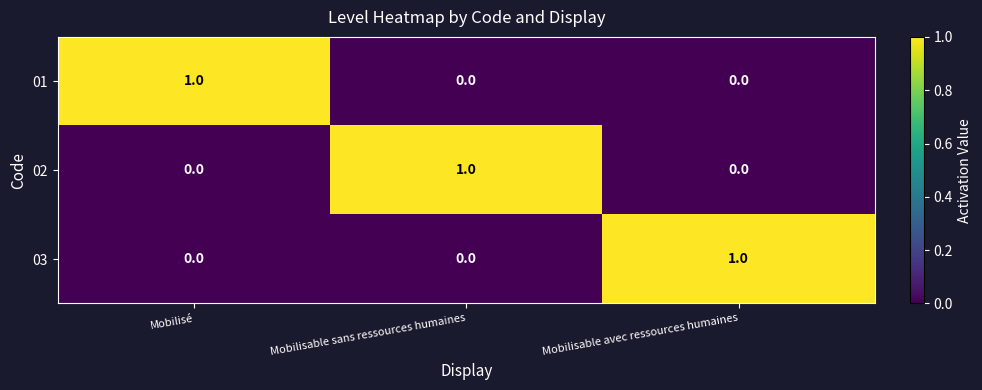

Which category has the highest value in the 02 series?

Mobilisable sans ressources humaines